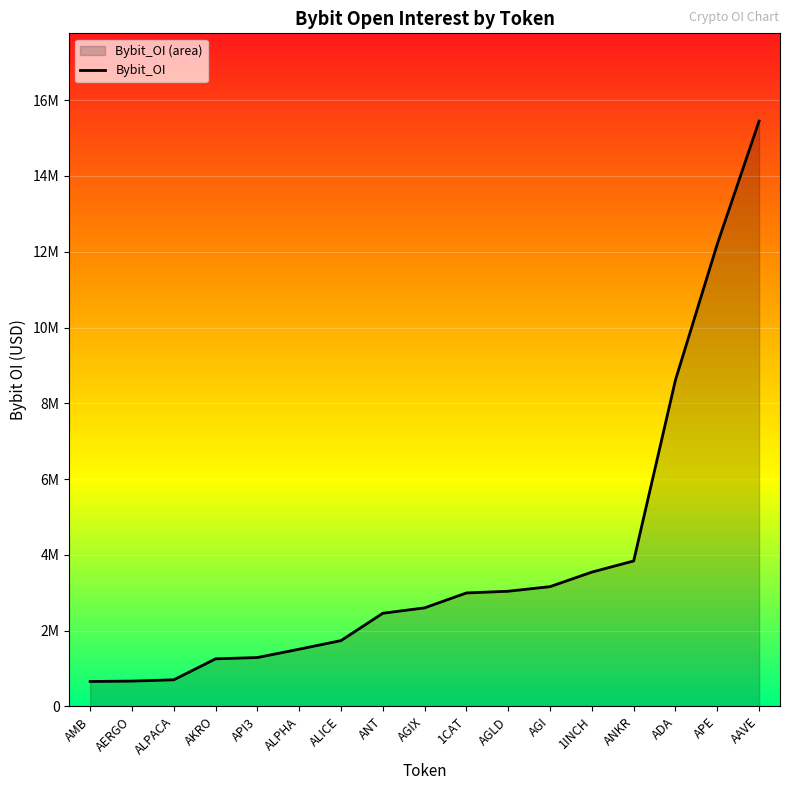

What is the label of the 7th point from the left?

ALICE